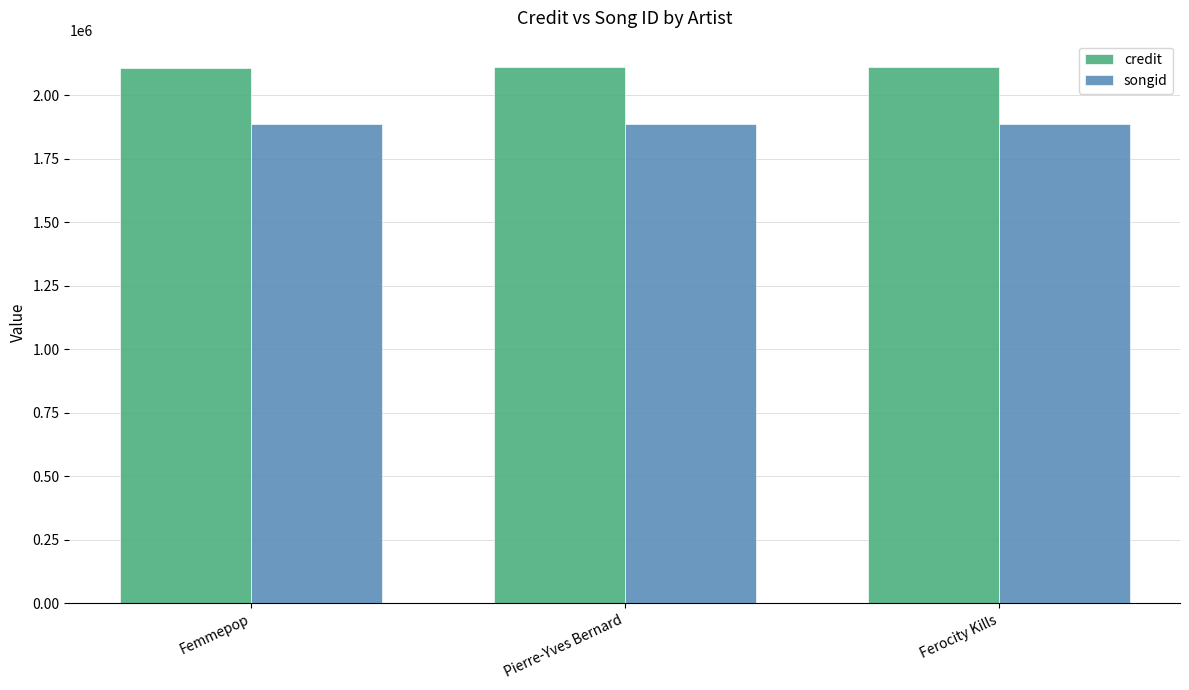

What is the difference between the second highest and minimum values in the songid series?

826